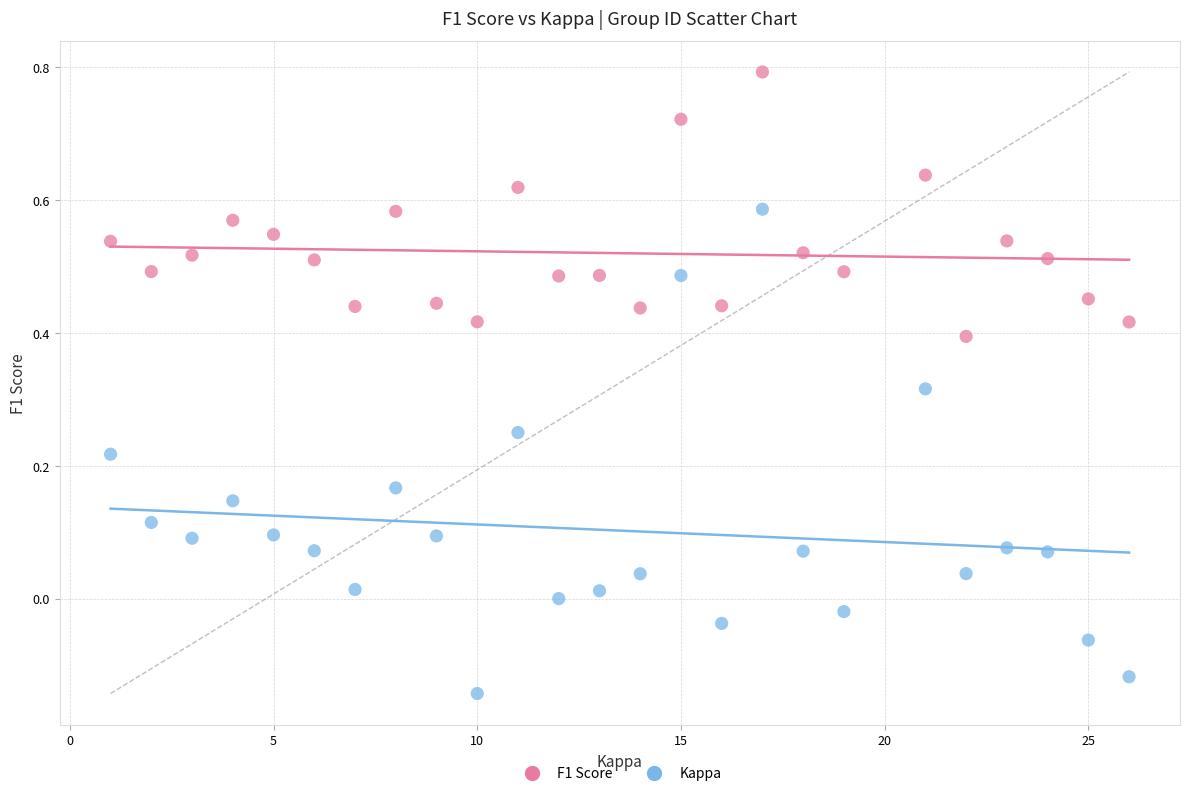

Which series has the largest Y range (max minus min)?

Kappa